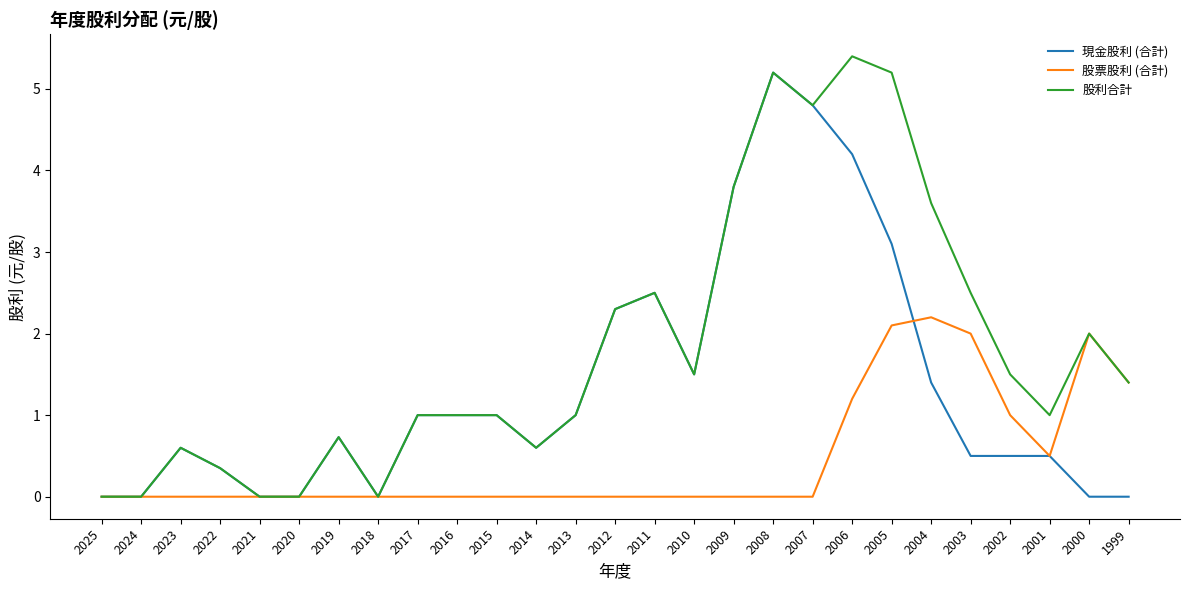

What is the difference between the highest and lowest values at 2019?

0.7